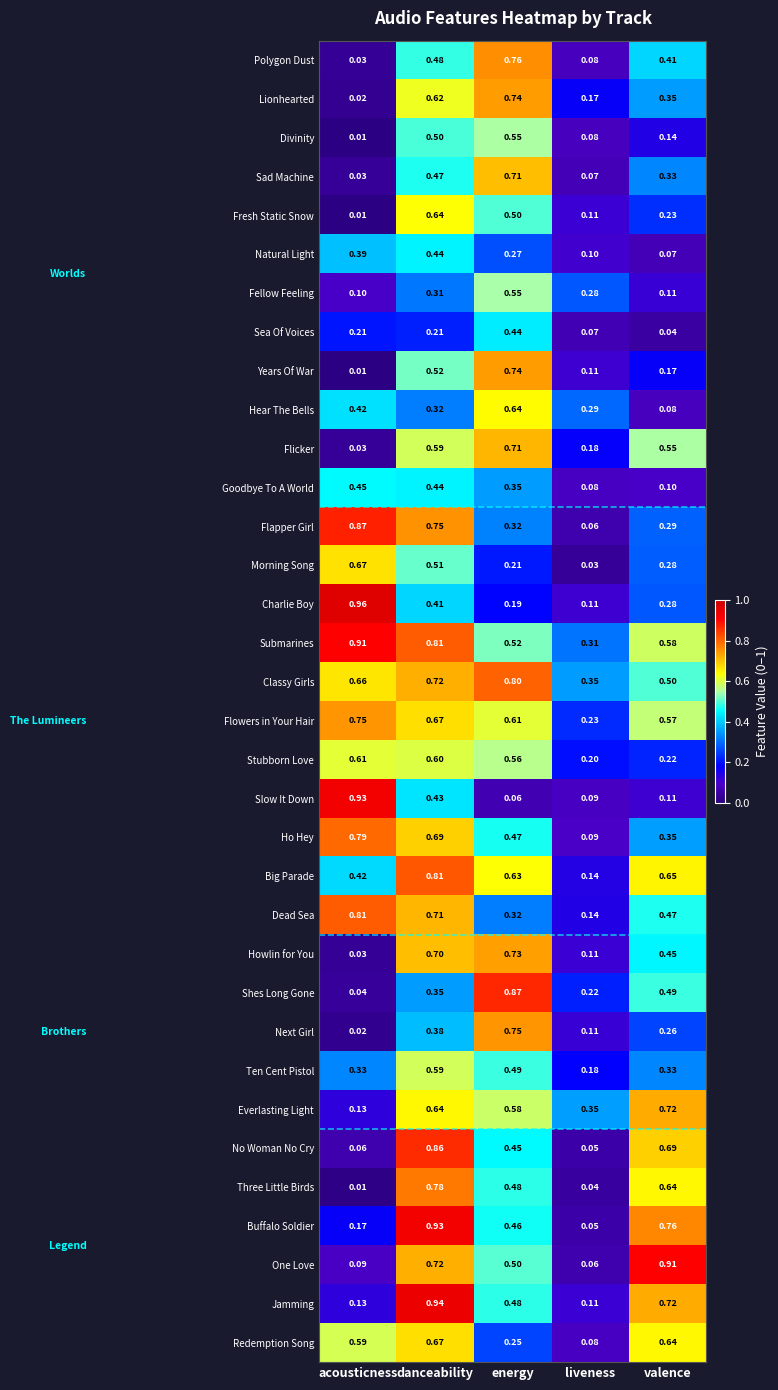

At which label is Next Girl closest to 0?

acousticness